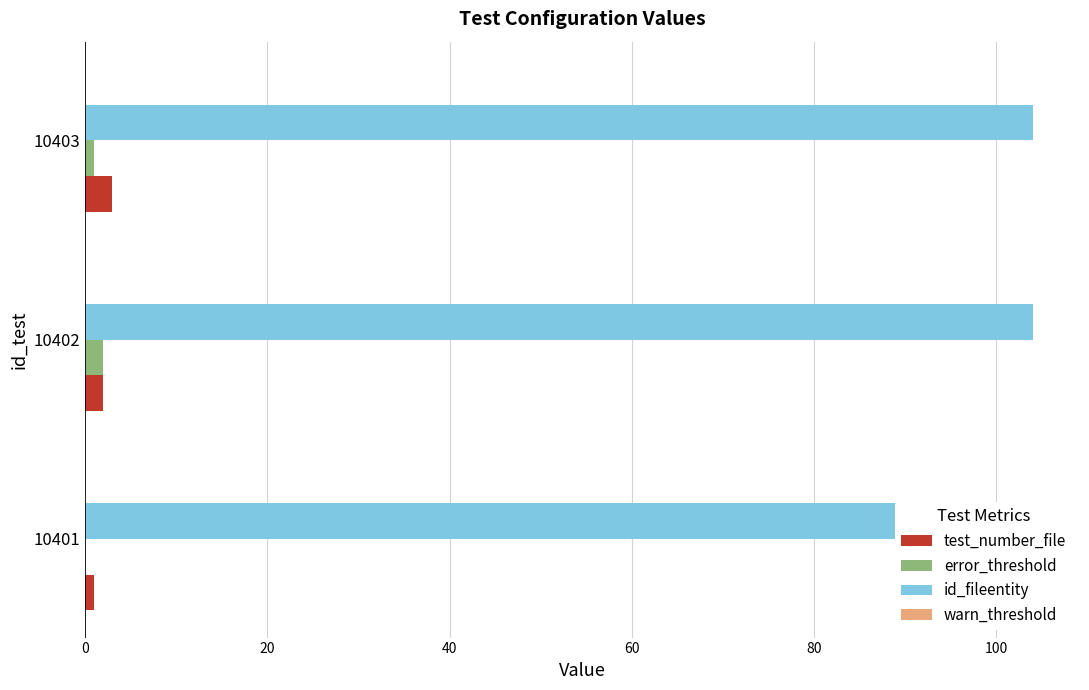

Between 10402 and 10401, which is larger?

10402